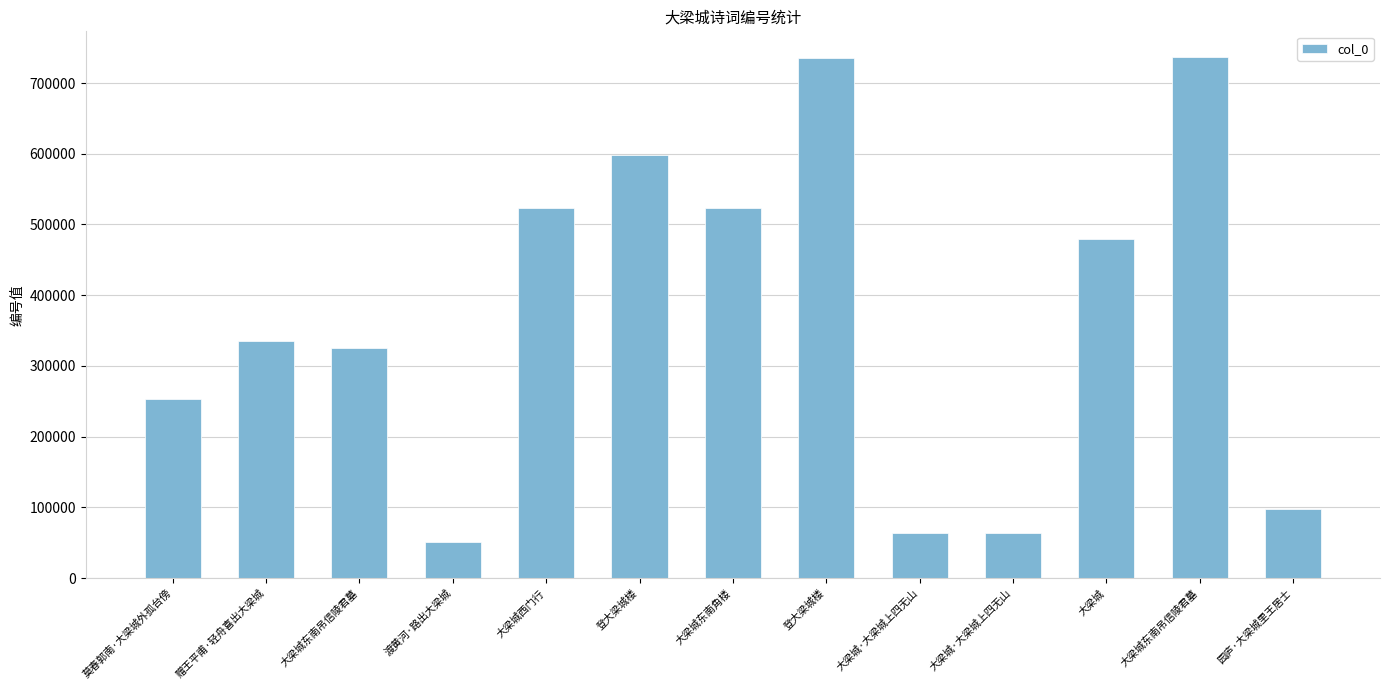

Reading right to left, what are all the values shown in this chart?

园庐·大梁城里王居士=97138	大梁城东南吊信陵君墓=736277	大梁城=480113	大梁城·大梁城上四无山=64087	大梁城·大梁城上四无山=64087	登大梁城楼=735320	大梁城东南角楼=523949	登大梁城楼=598624	大梁城西门行=523039	渡黄河·路出大梁城=51331	大梁城东南吊信陵君墓=325341	赠王平甫·轻舟喜出大梁城=335639	莫春郭南·大梁城外孤台傍=253399